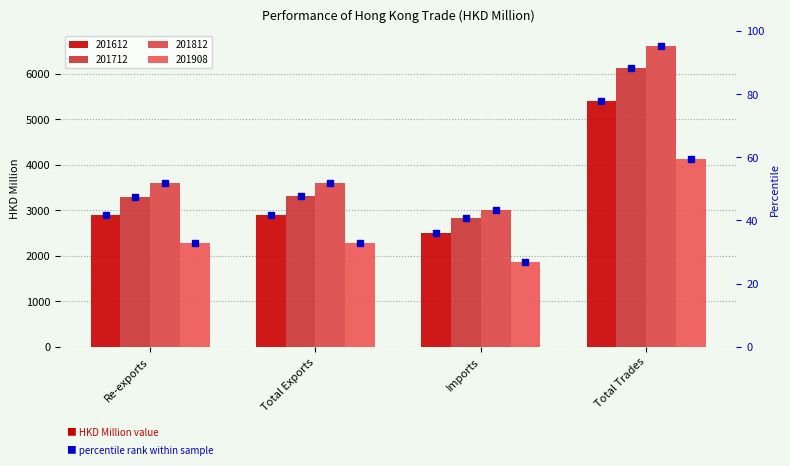

Does the chart contain stacked bars?

No